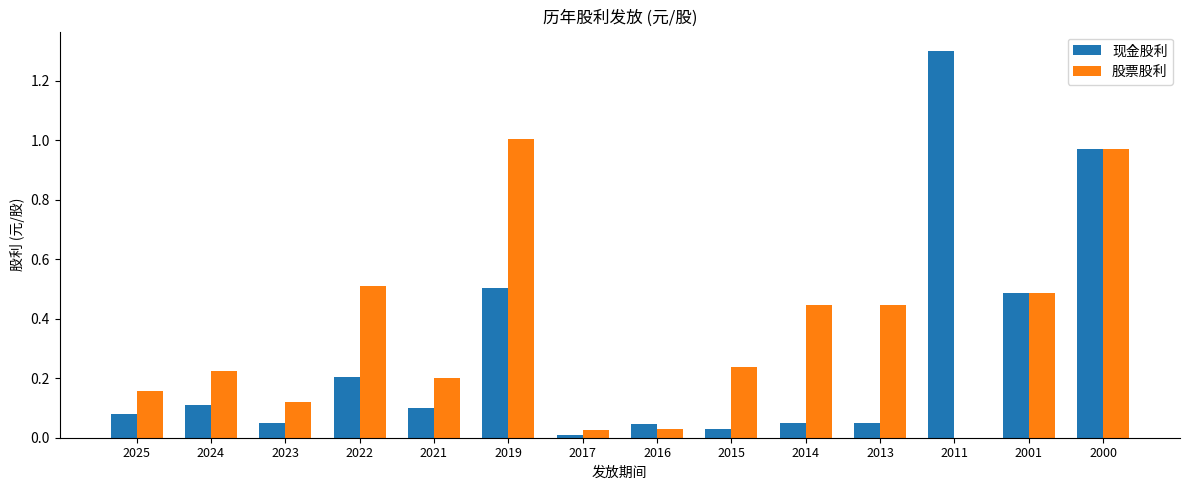

Are the bars horizontal?

No